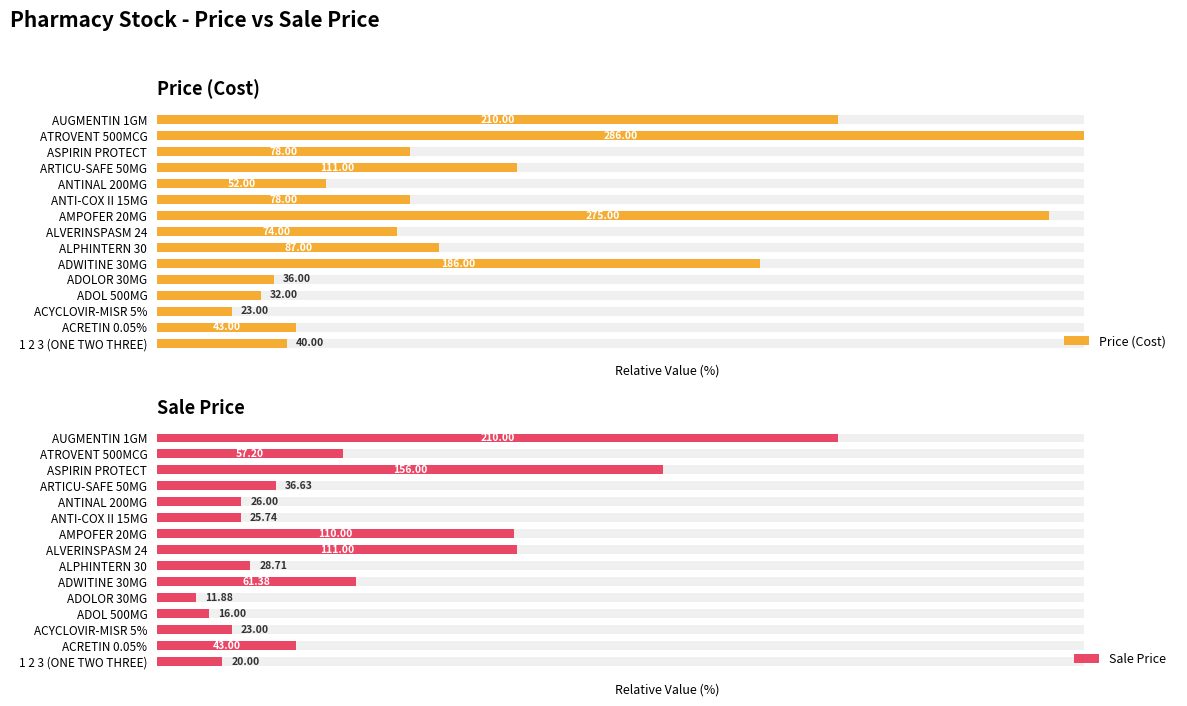

Which series has the largest total across all categories?

Price (Cost)